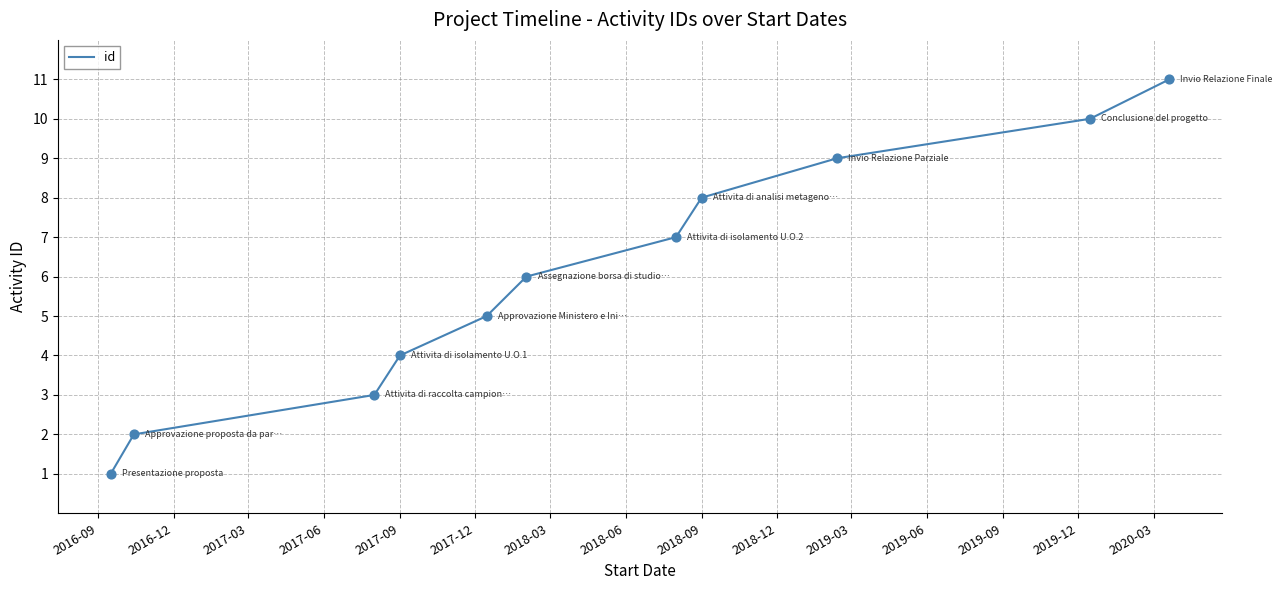

What is the greatest value displayed?

11